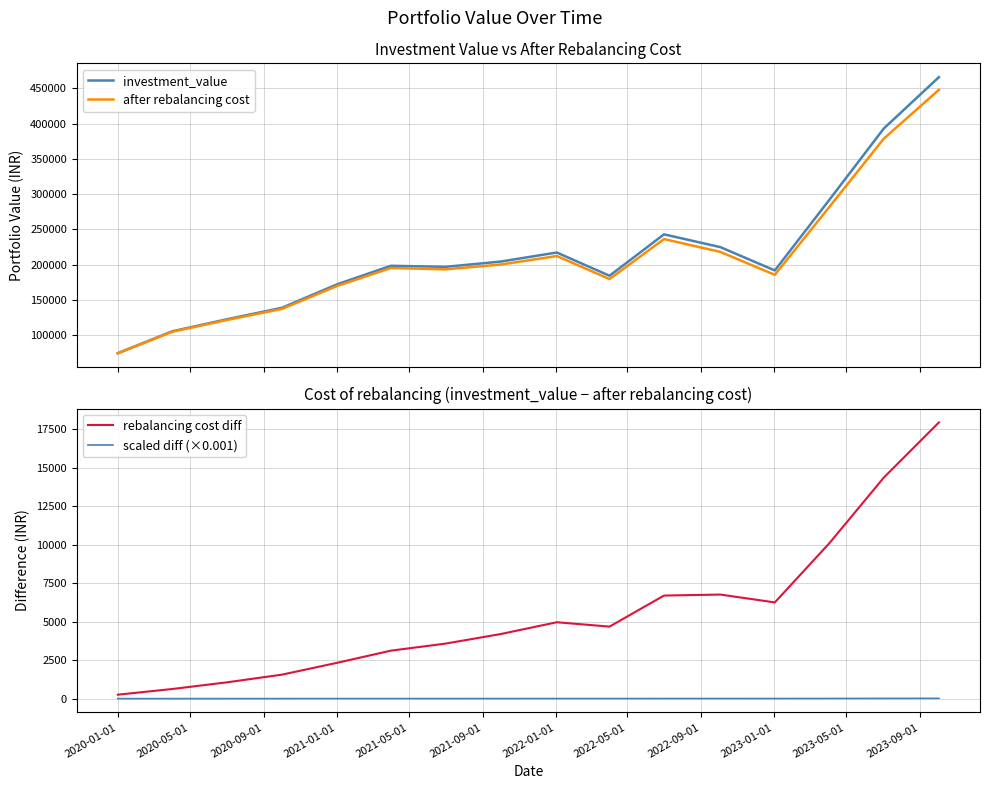

Reading right to left, what are all the values shown in this chart?

investment_value: 465892.2	393139.1	291939.8	191843.6	224907.0	243016.0	184324.4	217254.9	204379.6	196969.8	198453.0	172111.9	138868.5	122574.0	105572.0	74542.6
after rebalancing cost: 447946.1	378775.2	281845.1	185592.5	218145.9	236320.0	179646.1	212292.3	200186.2	193395.8	195335.8	169786.5	137311.0	121517.0	104945.9	74287.6
rebalancing cost diff: 17946.1	14363.9	10094.7	6251.1	6761.1	6696.0	4678.4	4962.6	4193.4	3573.9	3117.2	2325.4	1557.5	1057.0	626.1	255.0
scaled diff (×0.001): 17.9	14.4	10.1	6.3	6.8	6.7	4.7	5.0	4.2	3.6	3.1	2.3	1.6	1.1	0.6	0.3